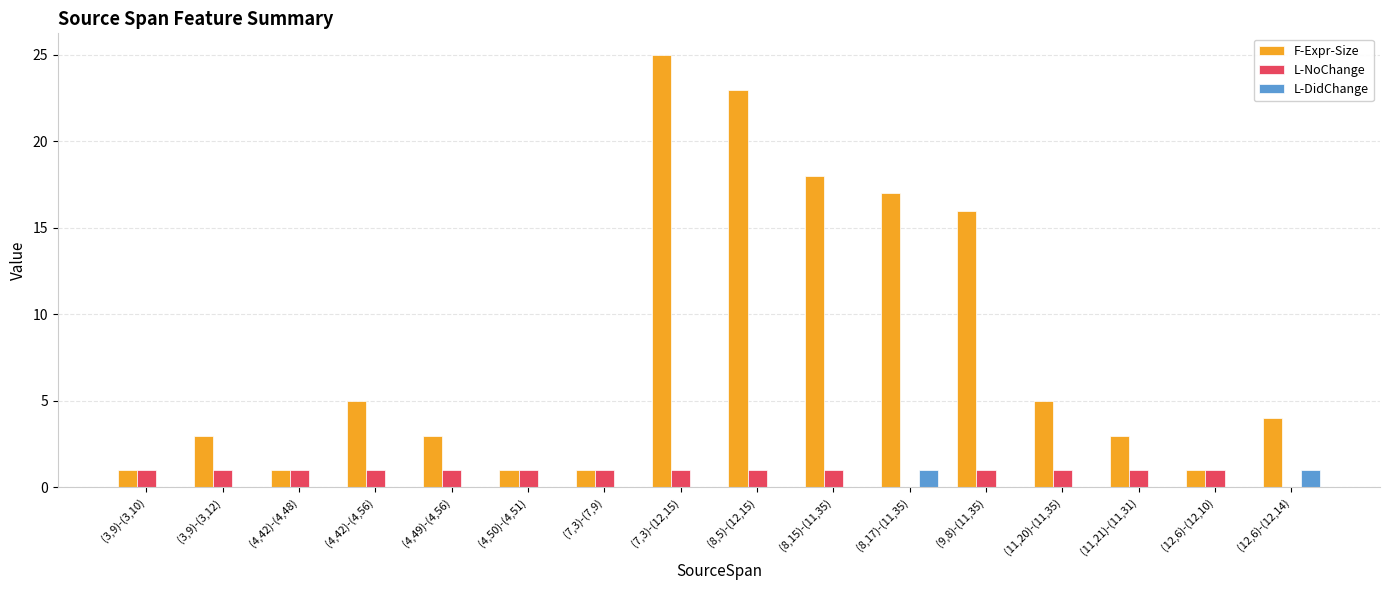

What is the sum of all L-DidChange values?

2